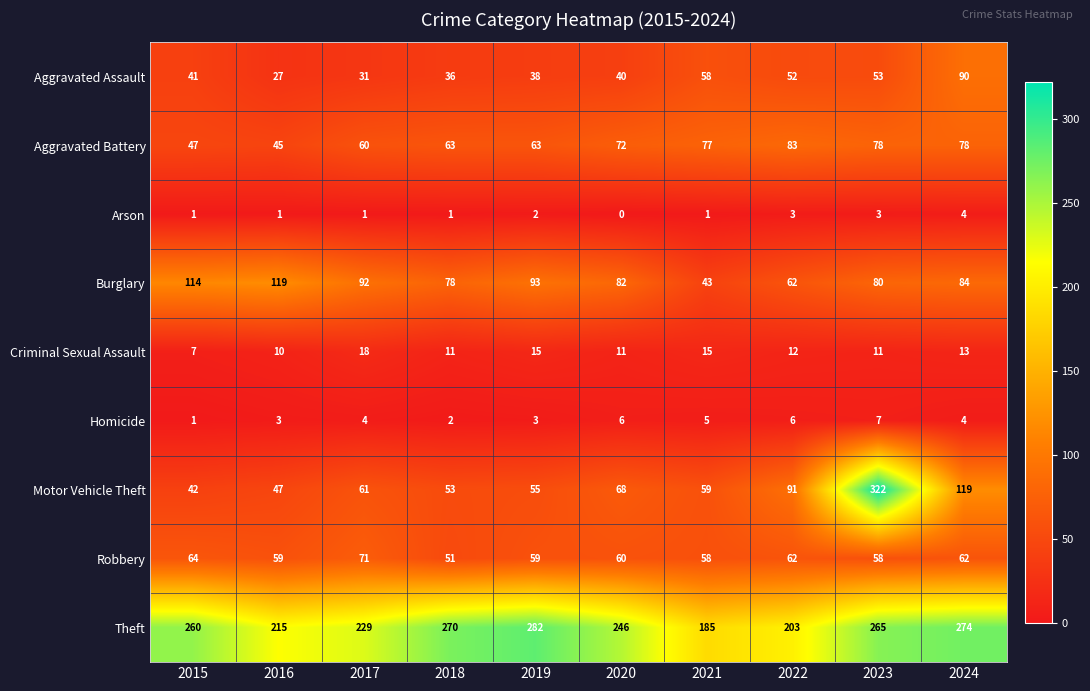

What is the total value across all series at 2016?

526